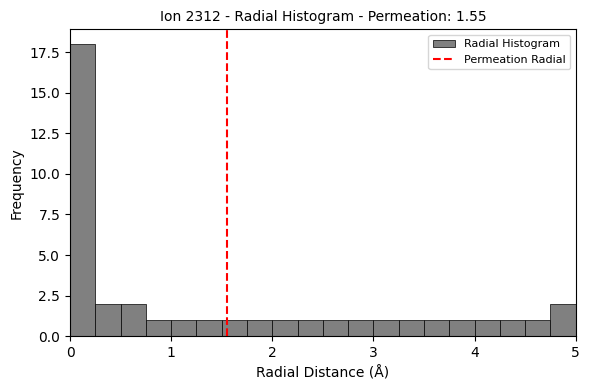

Read against the x-axis, roughly where is the centre of the tallest bar?

0.1